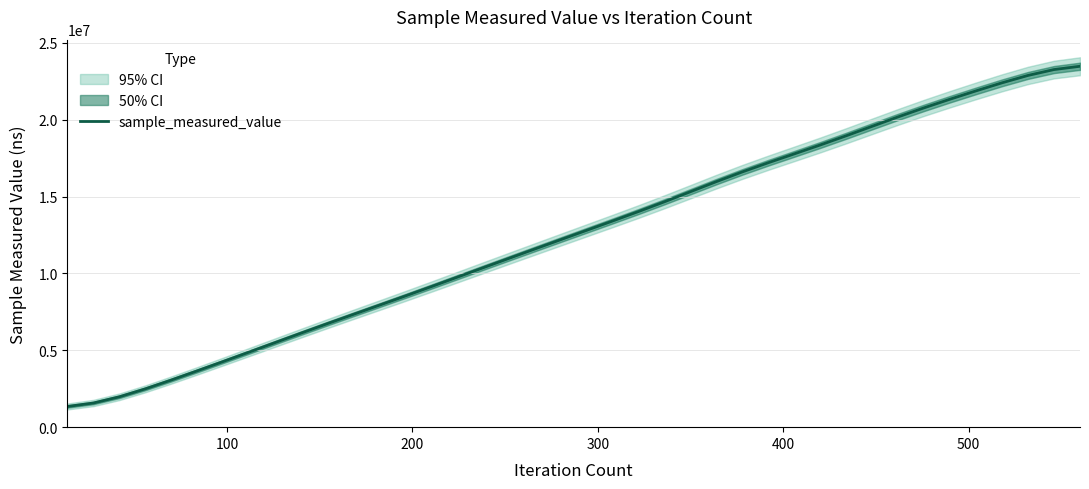

What is the maximum value shown in the chart?

23485286.4